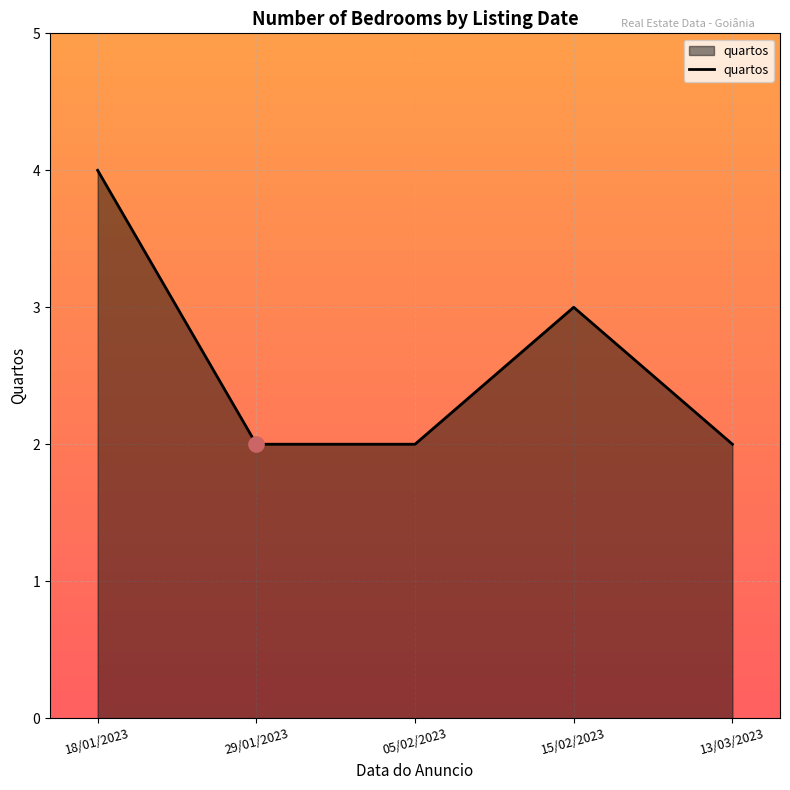

What is the change in value from 18/01/2023 to 05/02/2023?

-2